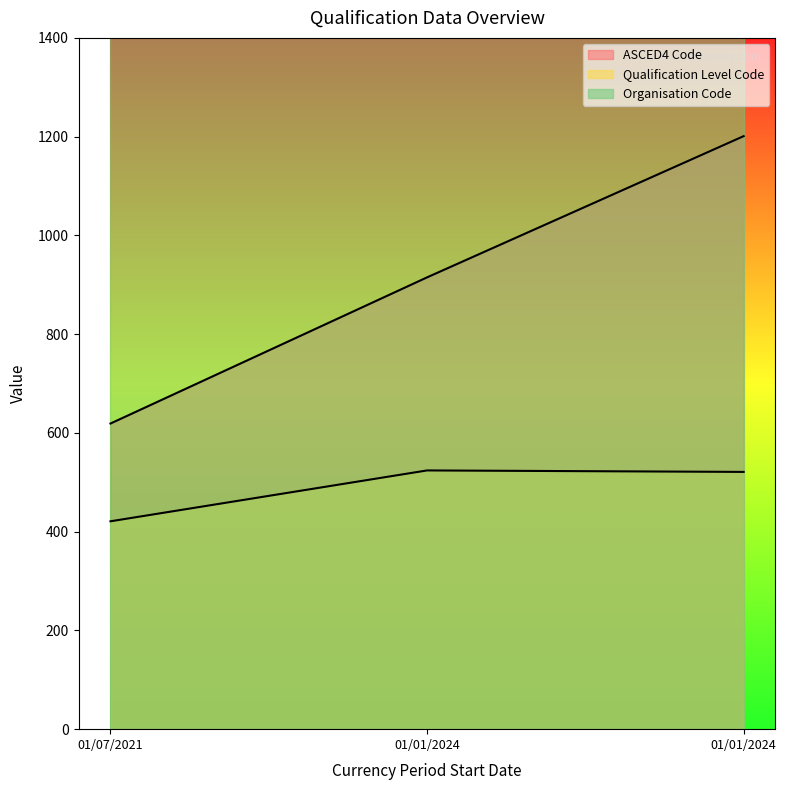

What is the smallest value displayed?

421